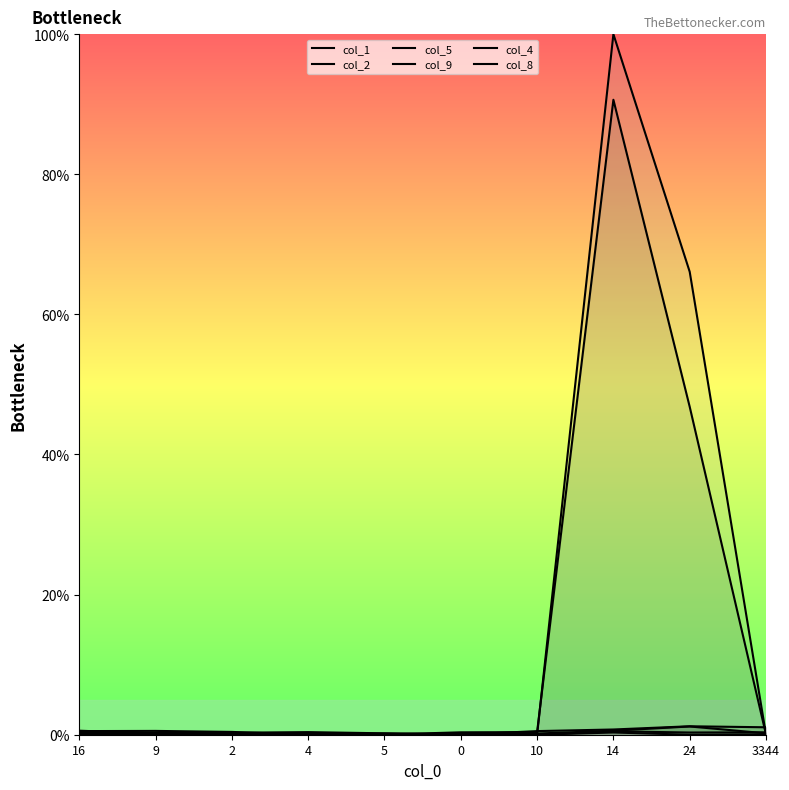

What is the difference between the col_9 values at 14 and 10?

0.5